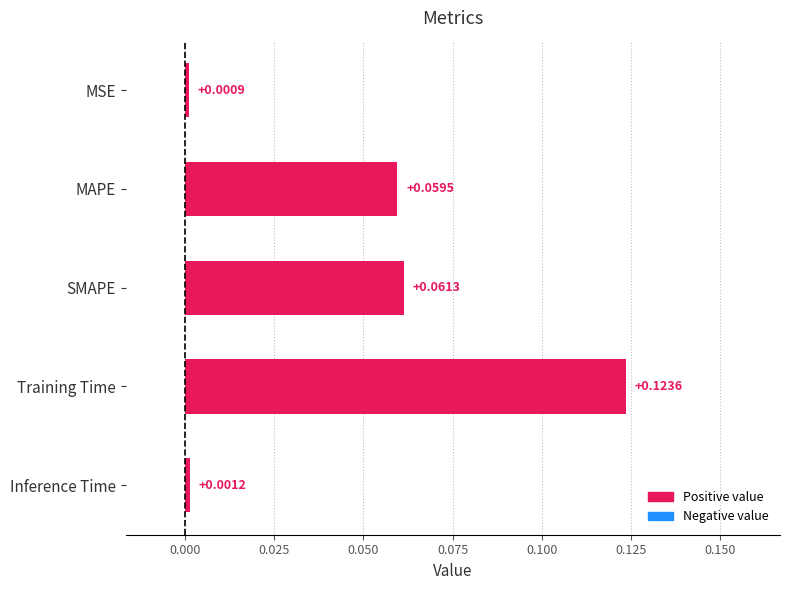

What is the change in value from SMAPE to Training Time?

+0.1